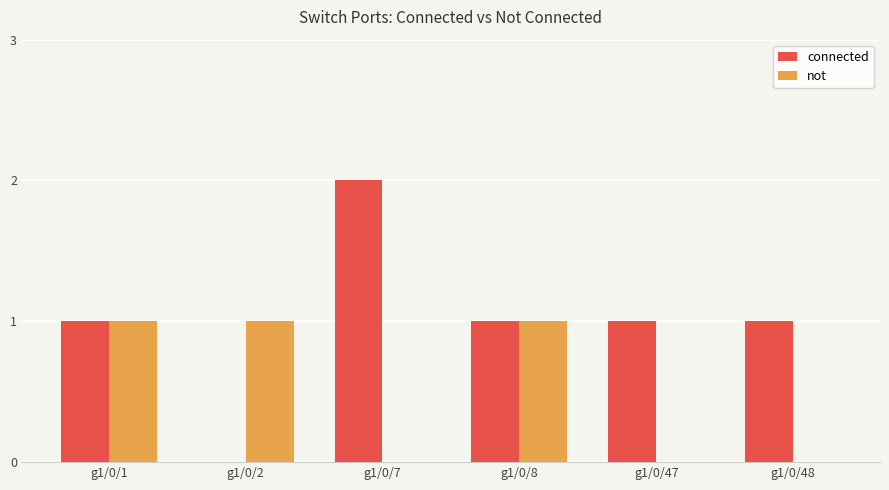

Is it true that not equals 0 at g1/0/1?

False